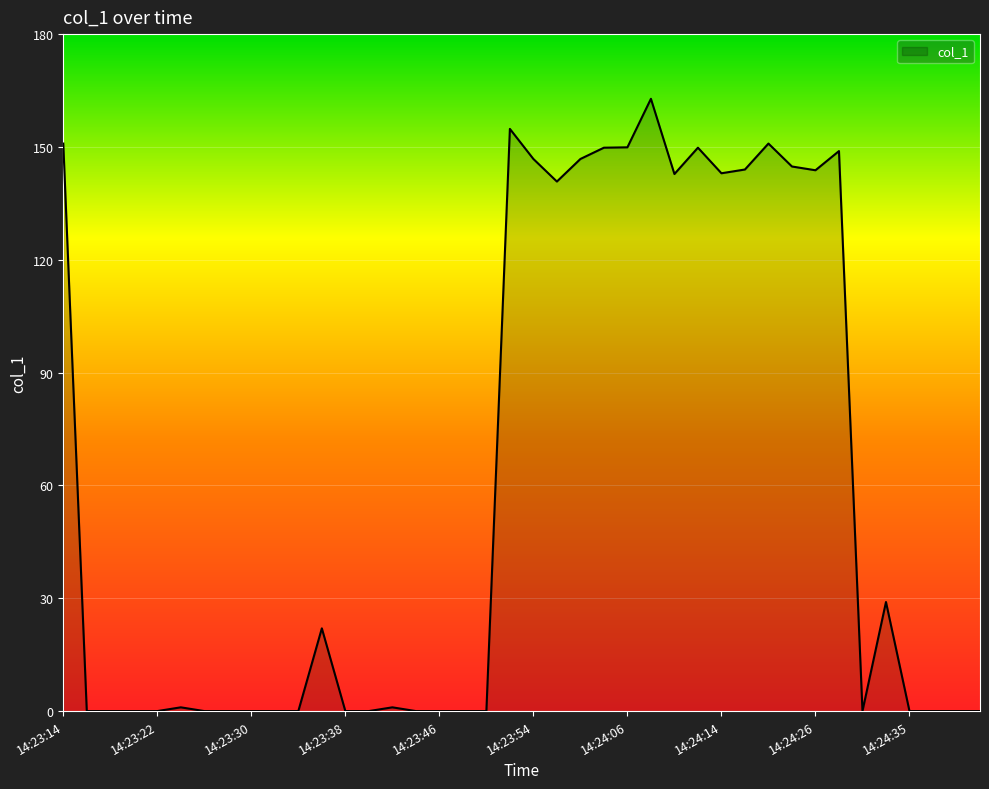

What is the difference between the second highest and minimum values?

154.8